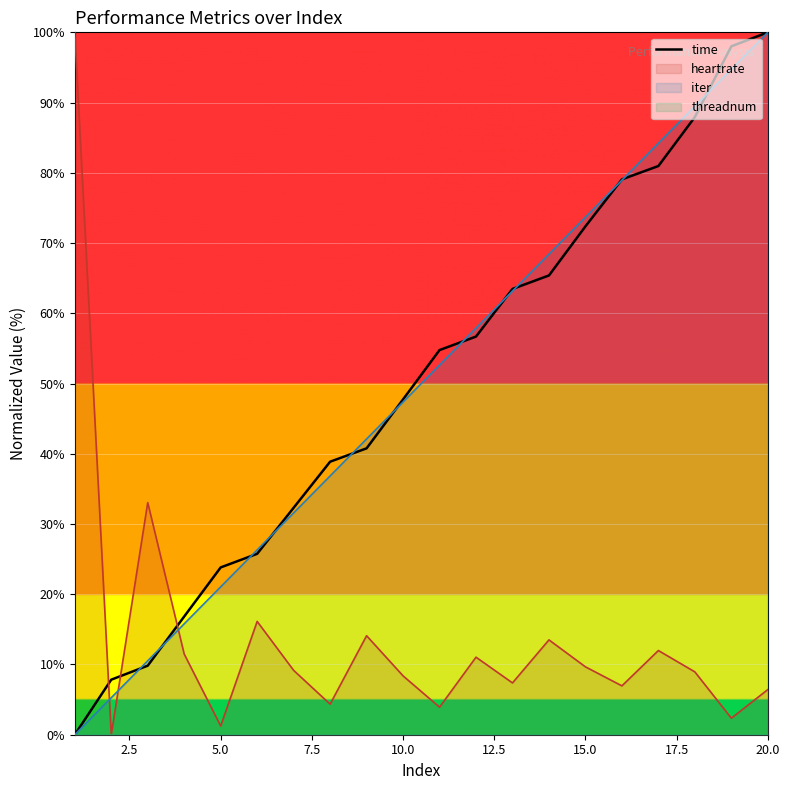

What is the difference between the maximum and second lowest values?

92.2